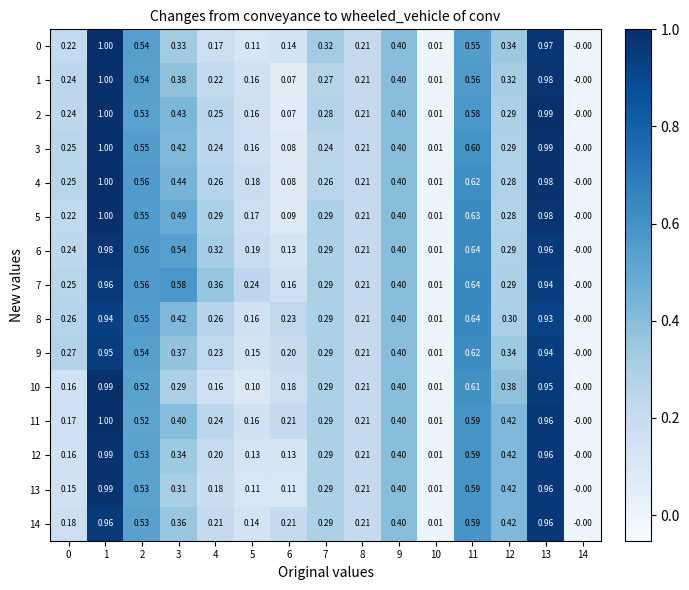

Is the value of 12 at 1 greater than the value of 9 at 10?

Yes